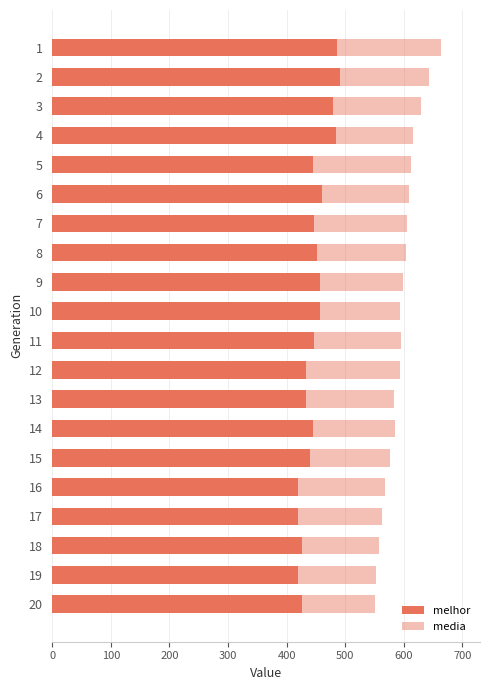

What is the difference between the maximum and minimum values in the melhor series?

72.0